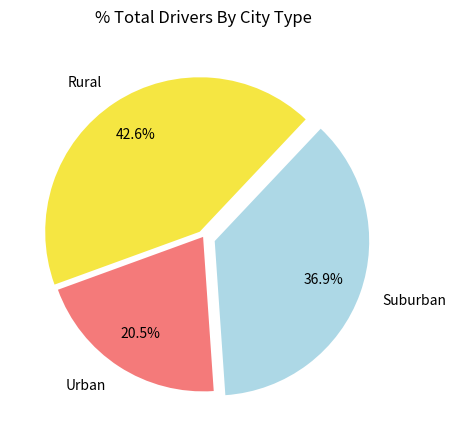

Approximately how many times larger is the value at Suburban compared to Rural?

0.9